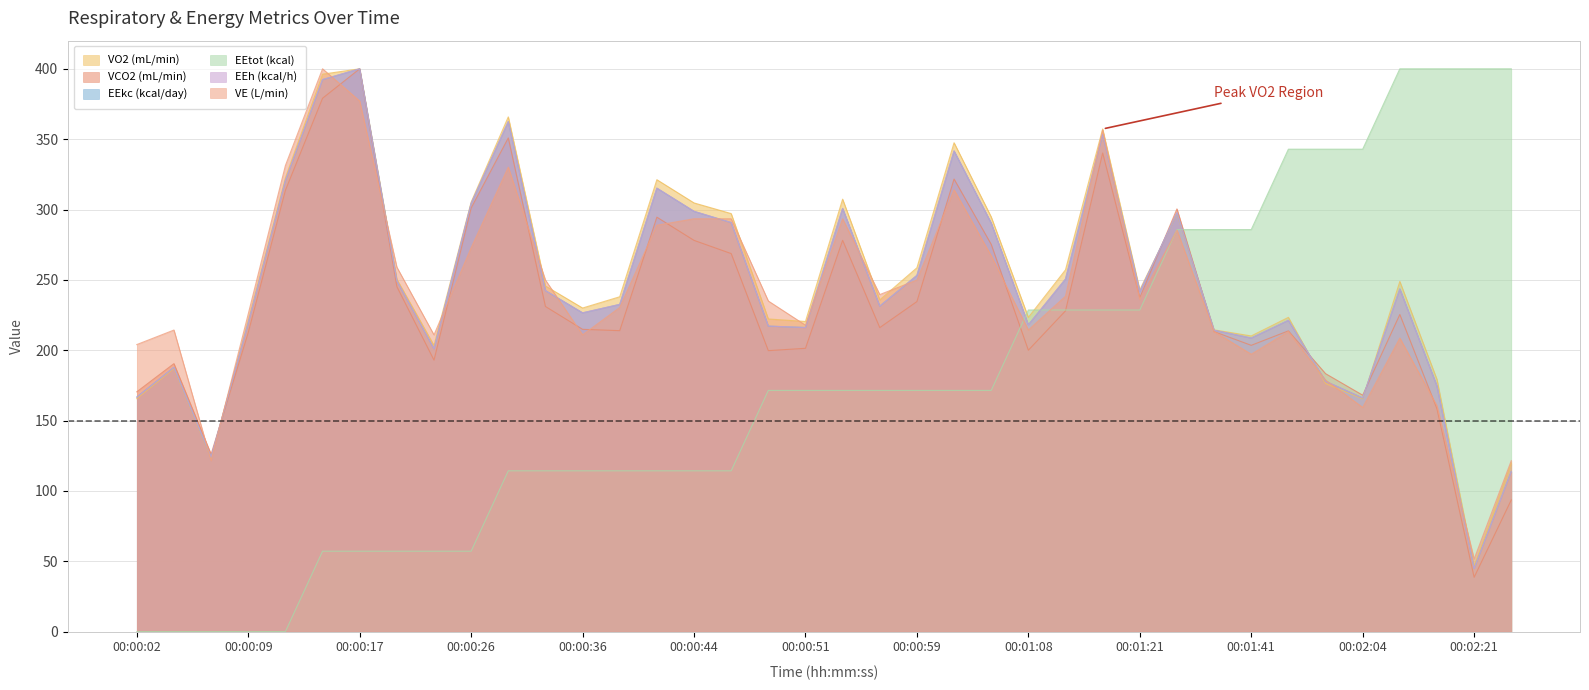

What is the approximate value of VO2 (mL/min) at 00:01:28?

296.8